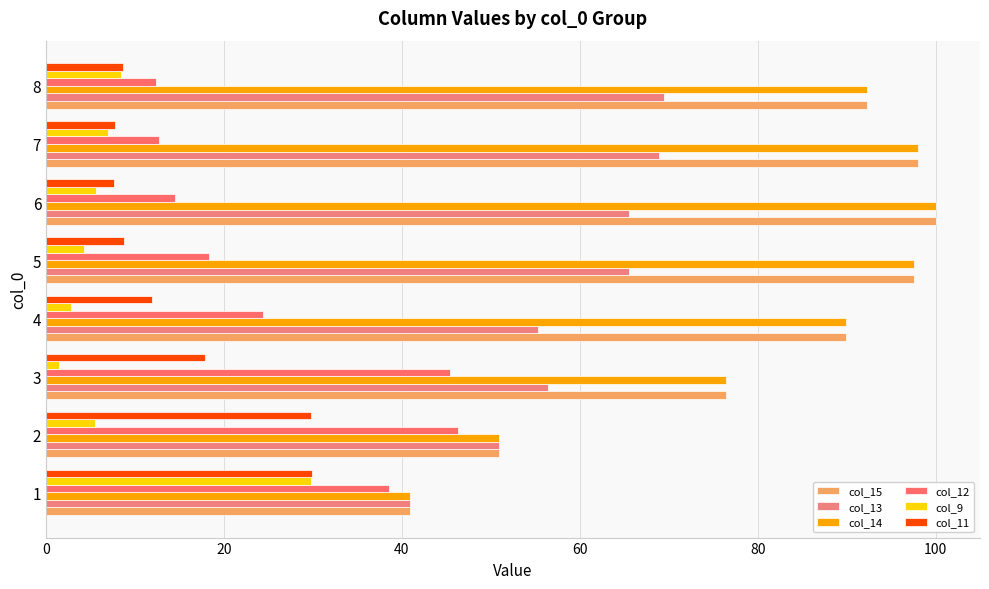

Which label corresponds to the largest value in the chart?

6